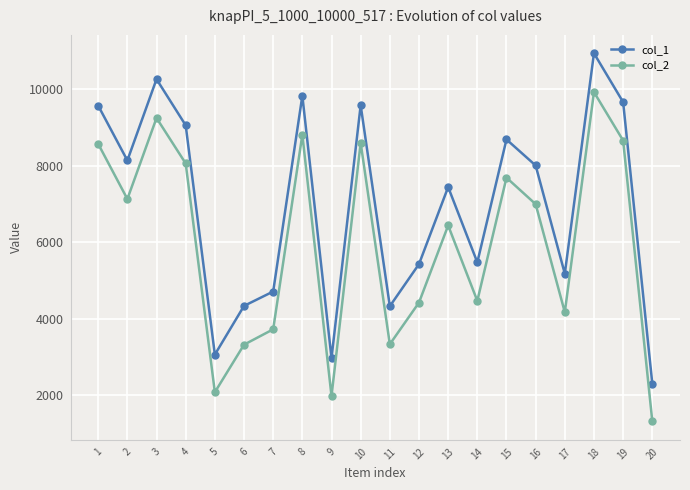

The value of col_2 at 10 is 2706. True or false?

False